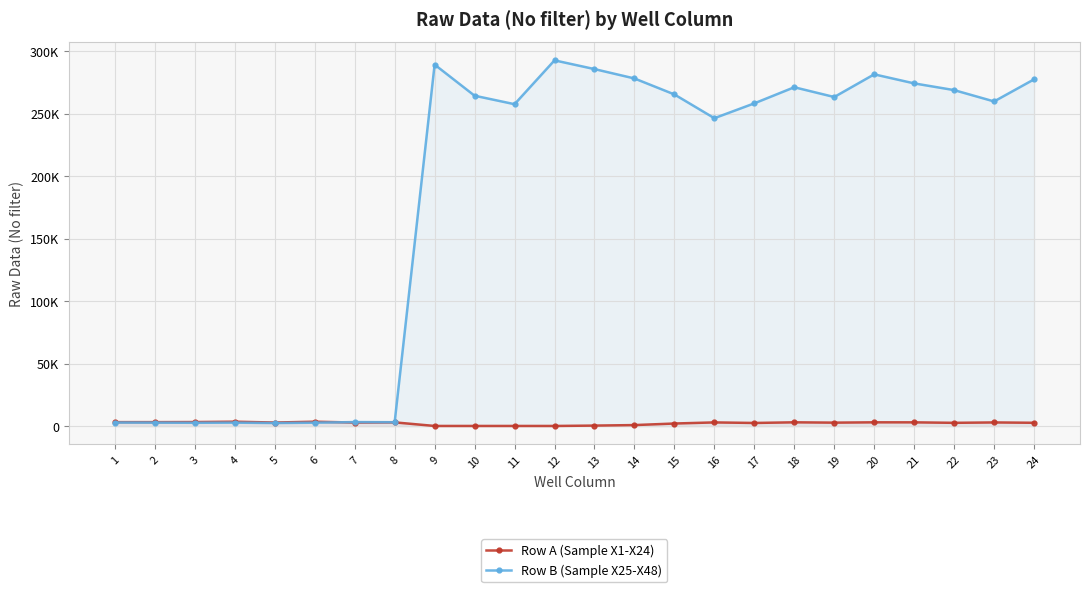

At how many categories does at least one series exceed 214090?

16